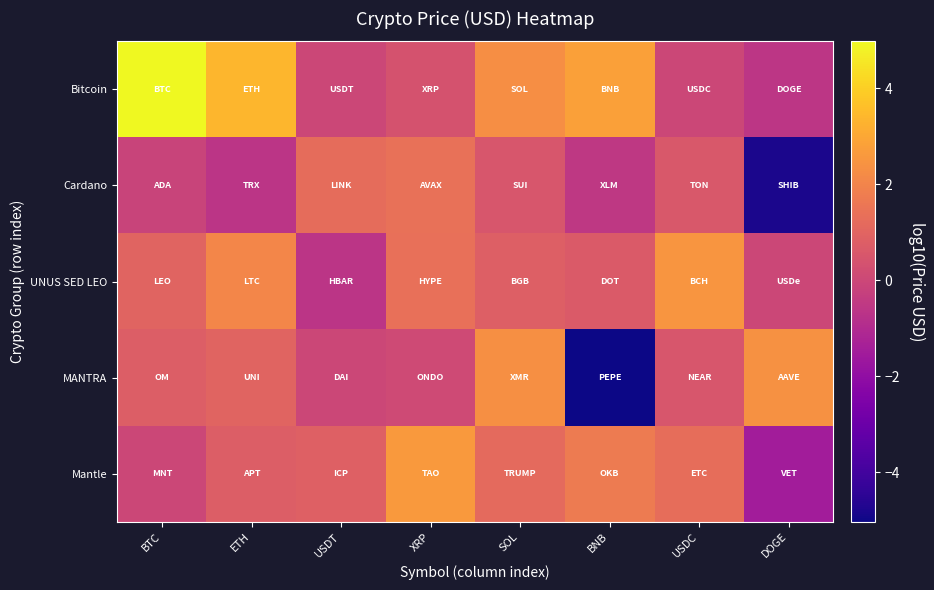

At which category does the chart reach its minimum across all series?

BNB